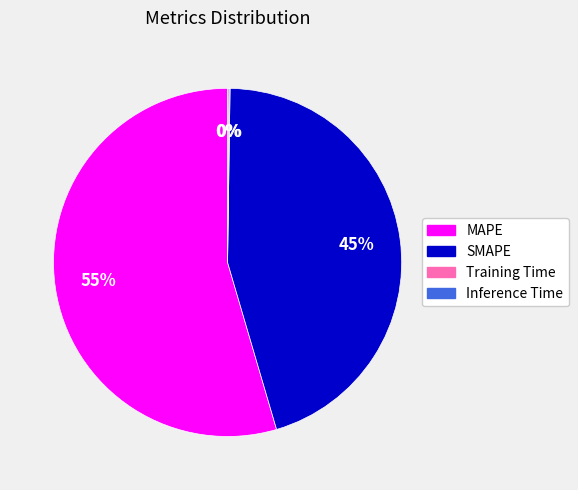

To the nearest percent, what percentage of the pie is SMAPE?

45%